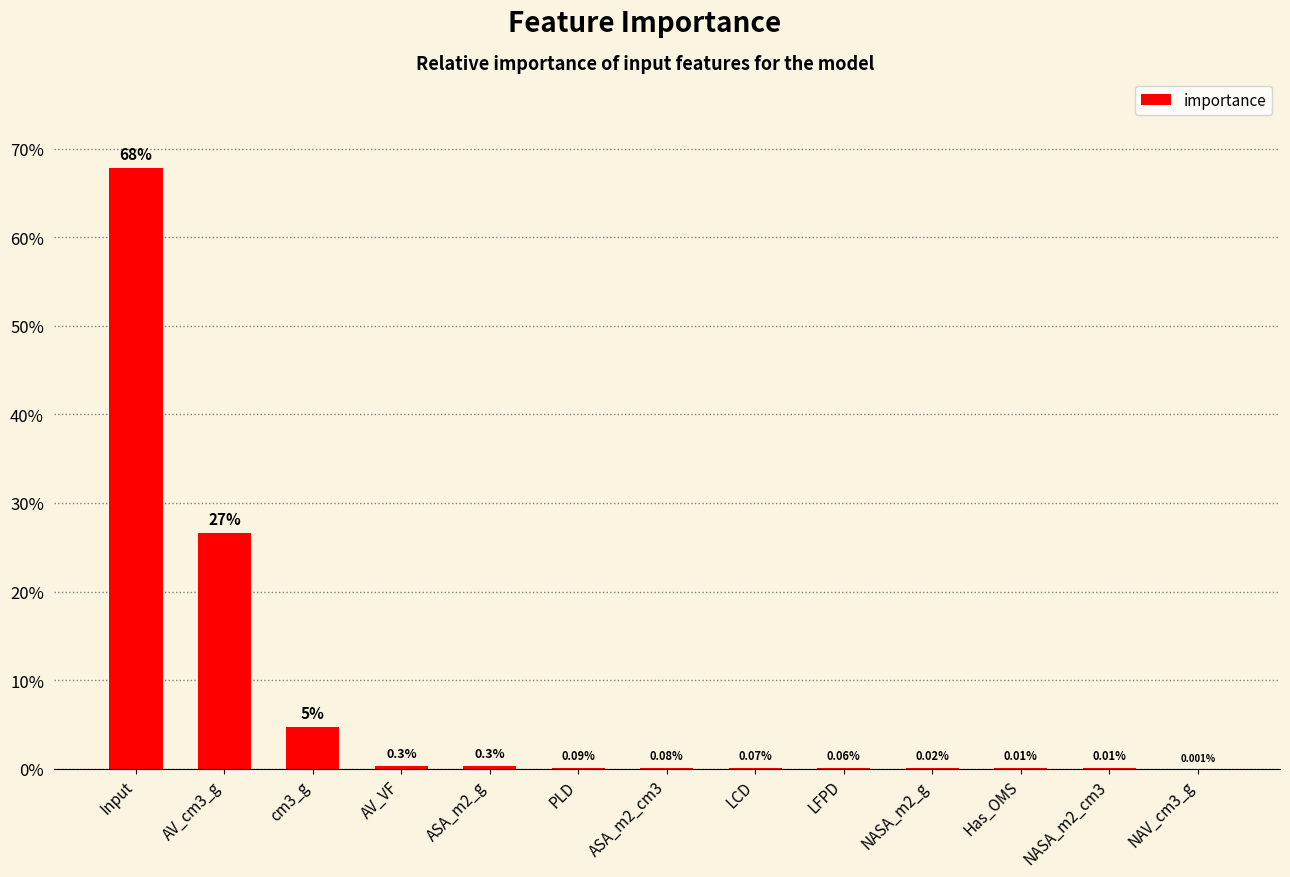

Are the bars horizontal?

No